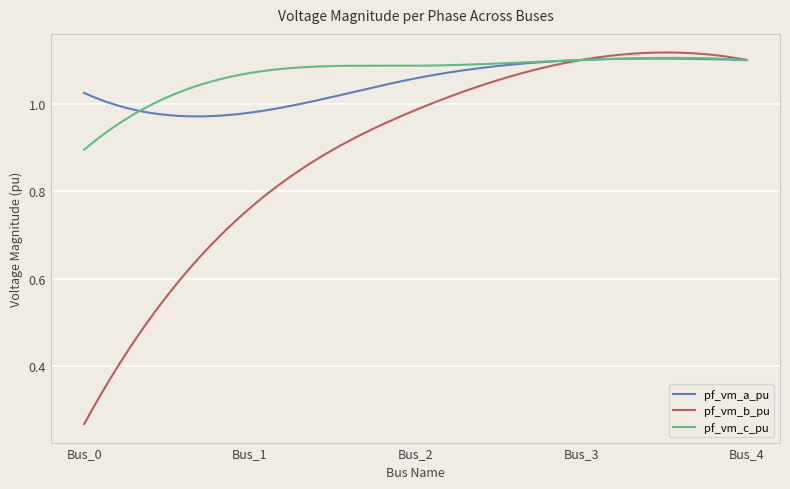

Which series has the widest spread of values?

pf_vm_b_pu